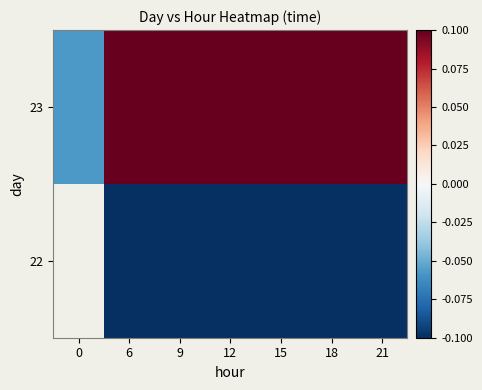

Between 18 and 6, which is larger?

18